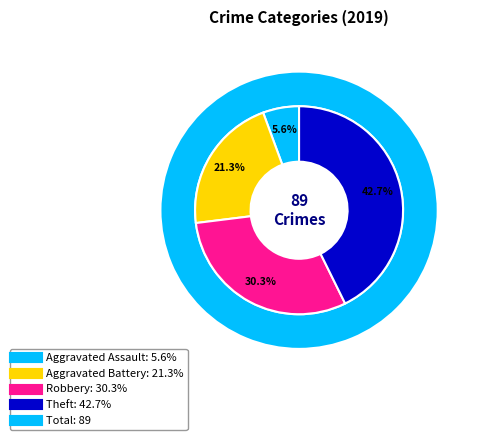

What percentage do Aggravated Assault and Aggravated Battery together represent?

27.0%